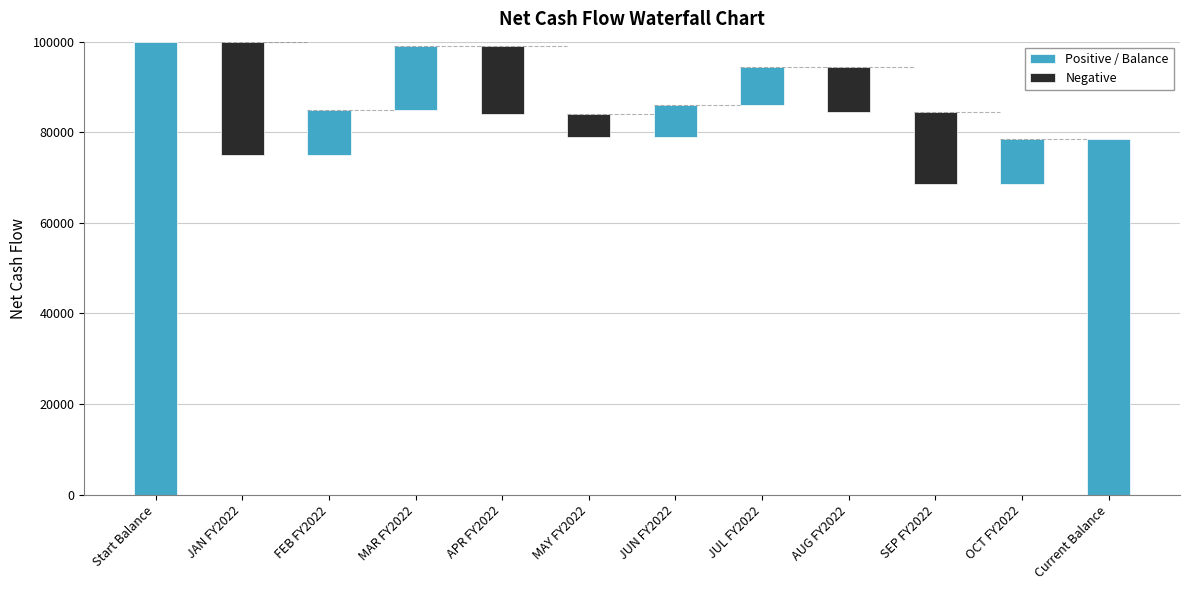

What is the minimum value shown in the chart?

-25000